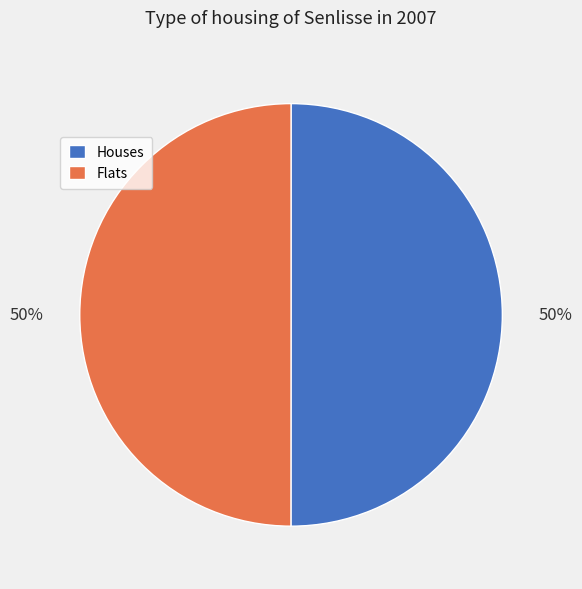

What is the ratio of the value at Flats to the value at Houses?

1.0